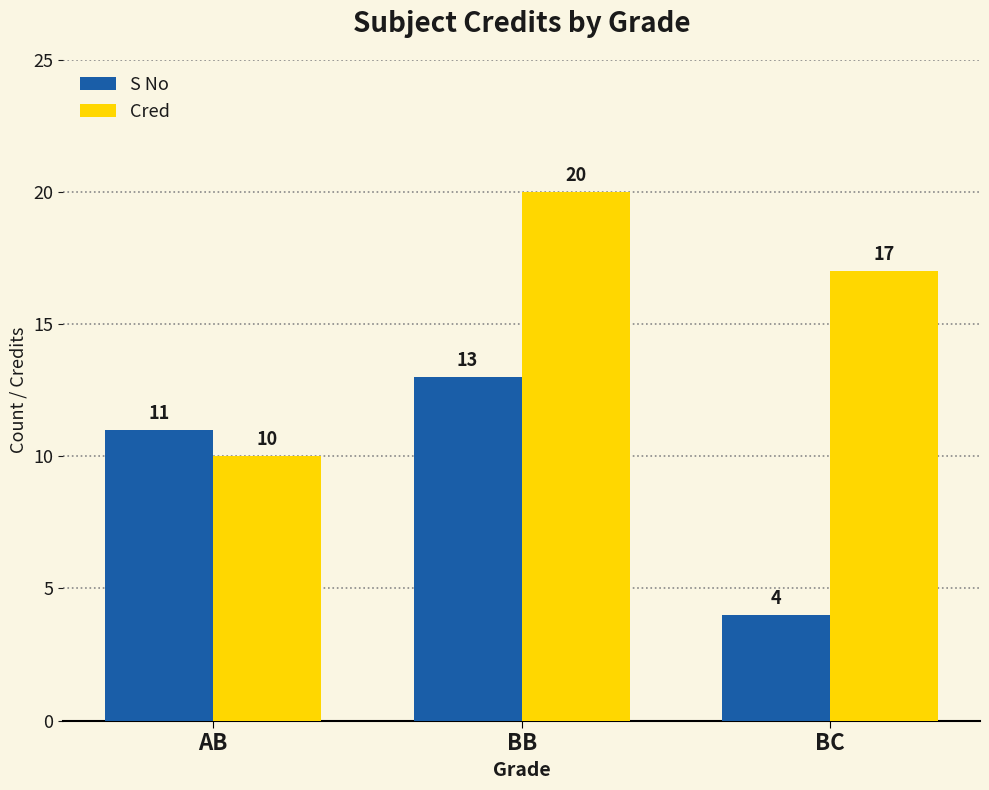

Reading left to right, what are all the values shown in this chart?

S No: AB=11	BB=13	BC=4
Cred: AB=10	BB=20	BC=17